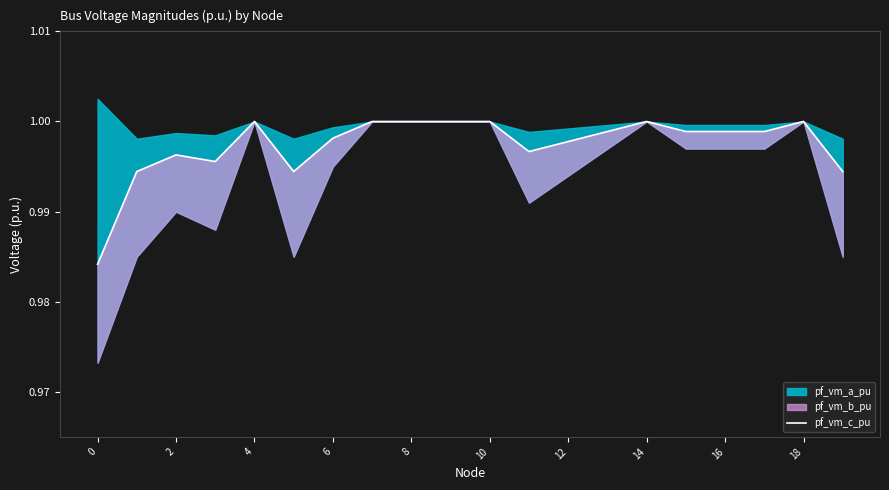

Does the chart display data point markers on the line(s)?

No